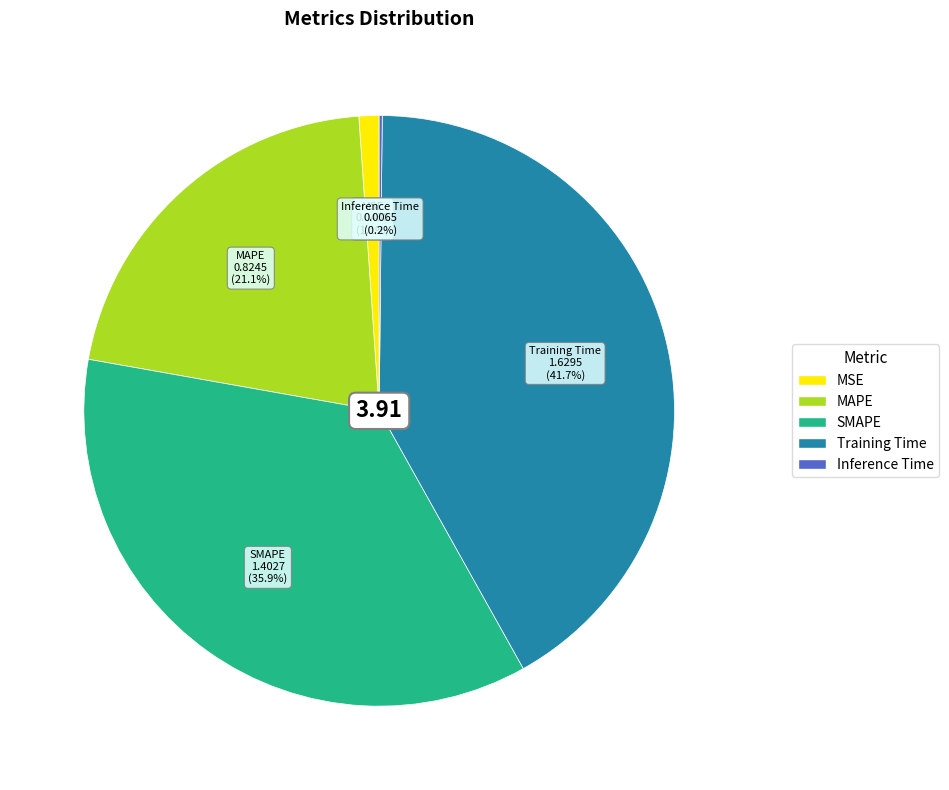

To the nearest percent, what is the average slice percentage?

20%